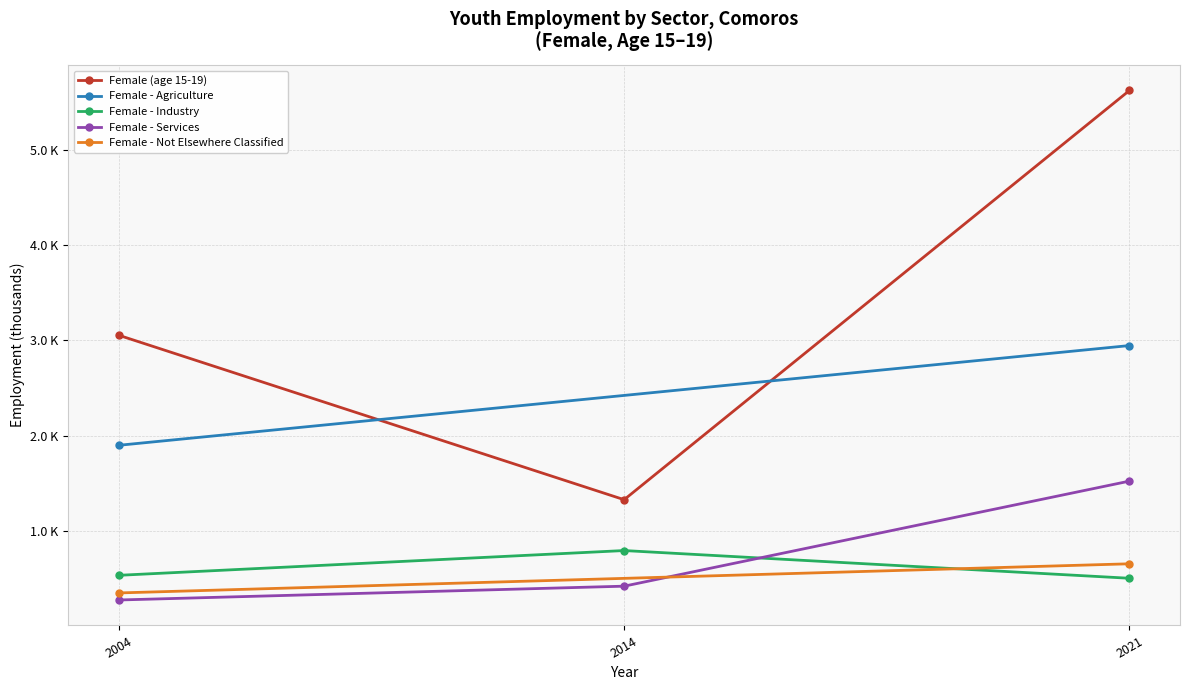

What is the difference between the Female (age 15-19) values at 2014 and 2021?

4.3